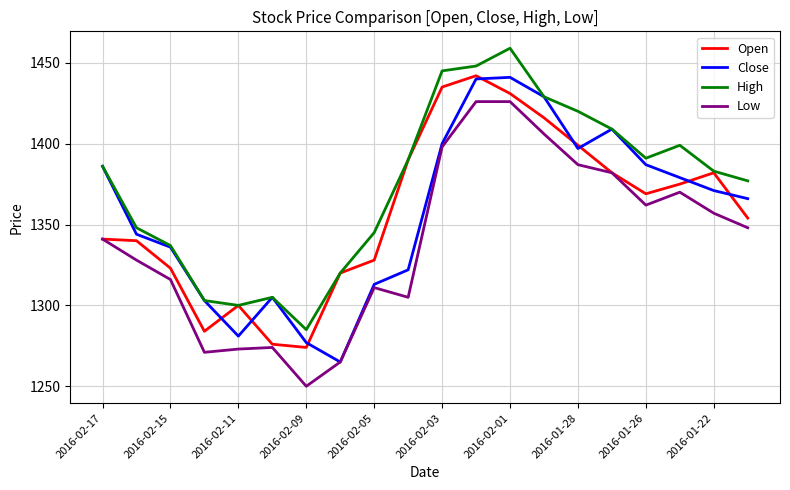

True or false: Low and High intersect in this chart.

False